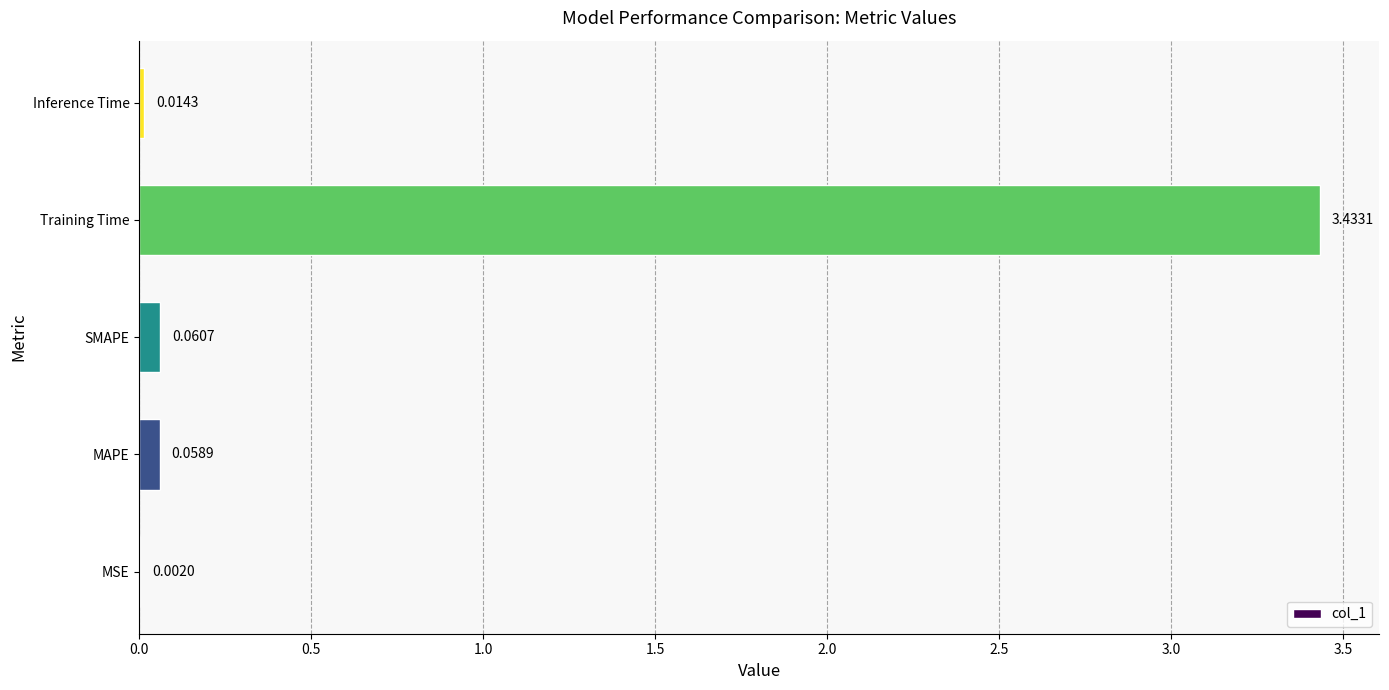

Which category has the highest value across all series?

Training Time